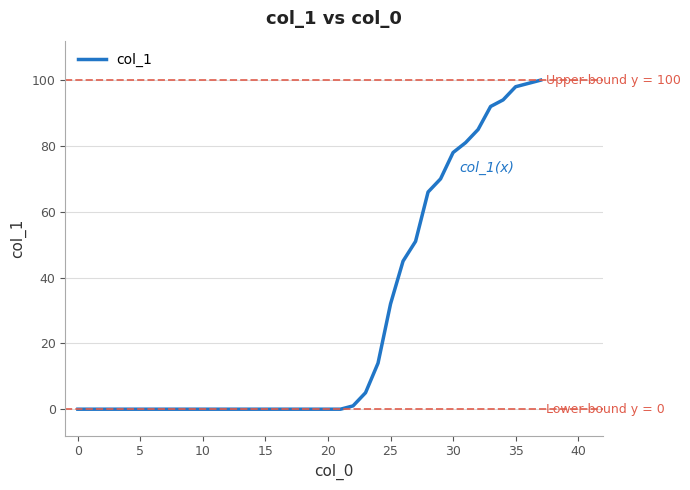

What is the greatest value displayed?

100